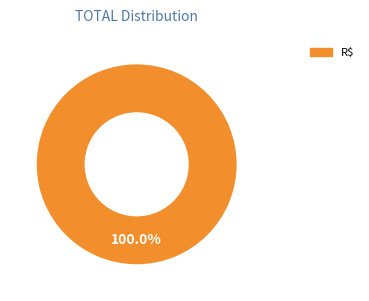

Is there any slice that represents more than half of the pie?

Yes